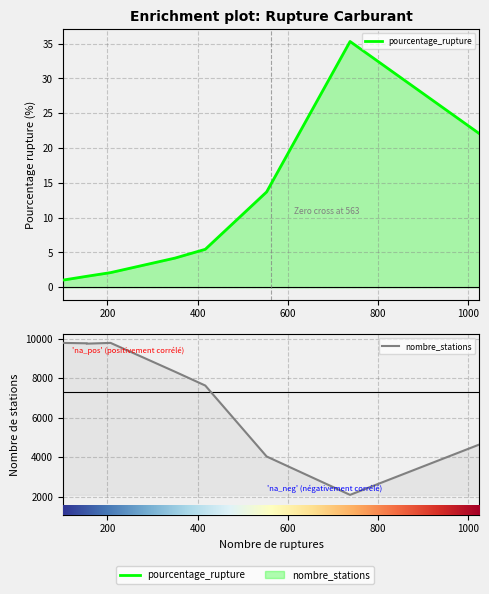

List the series in order of their peak value, highest first.

nombre_stations, pourcentage_rupture